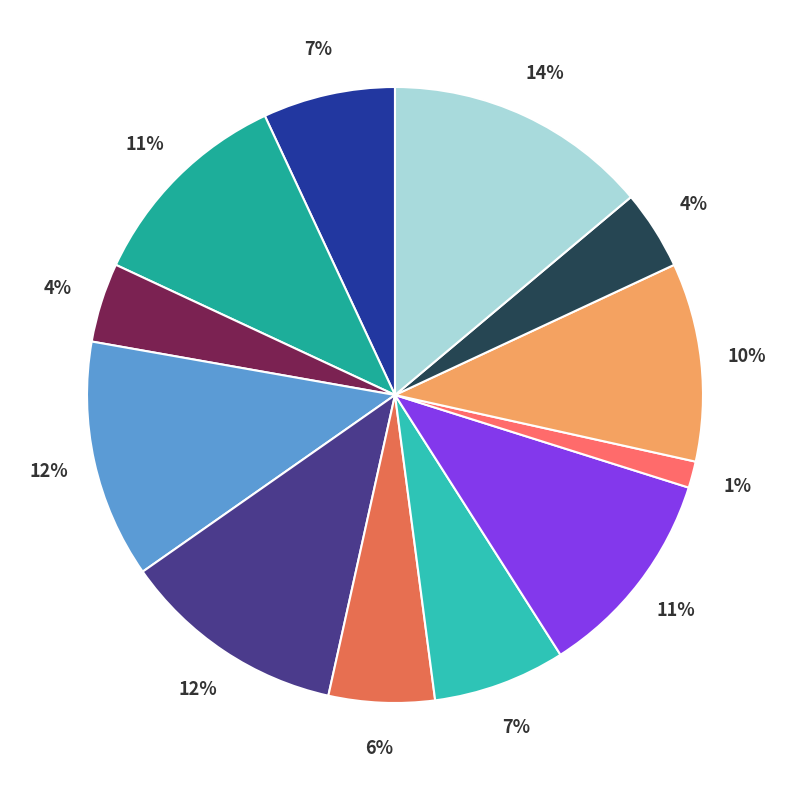

How many slices are in this pie chart?

12